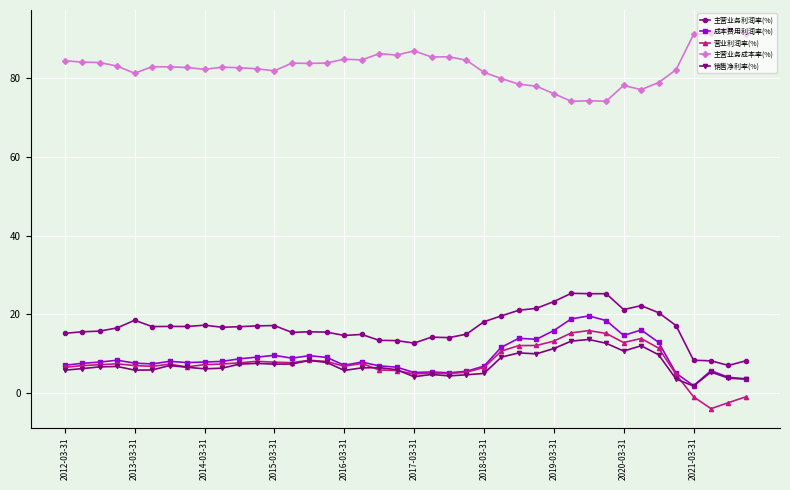

What is the greatest value displayed?

92.6